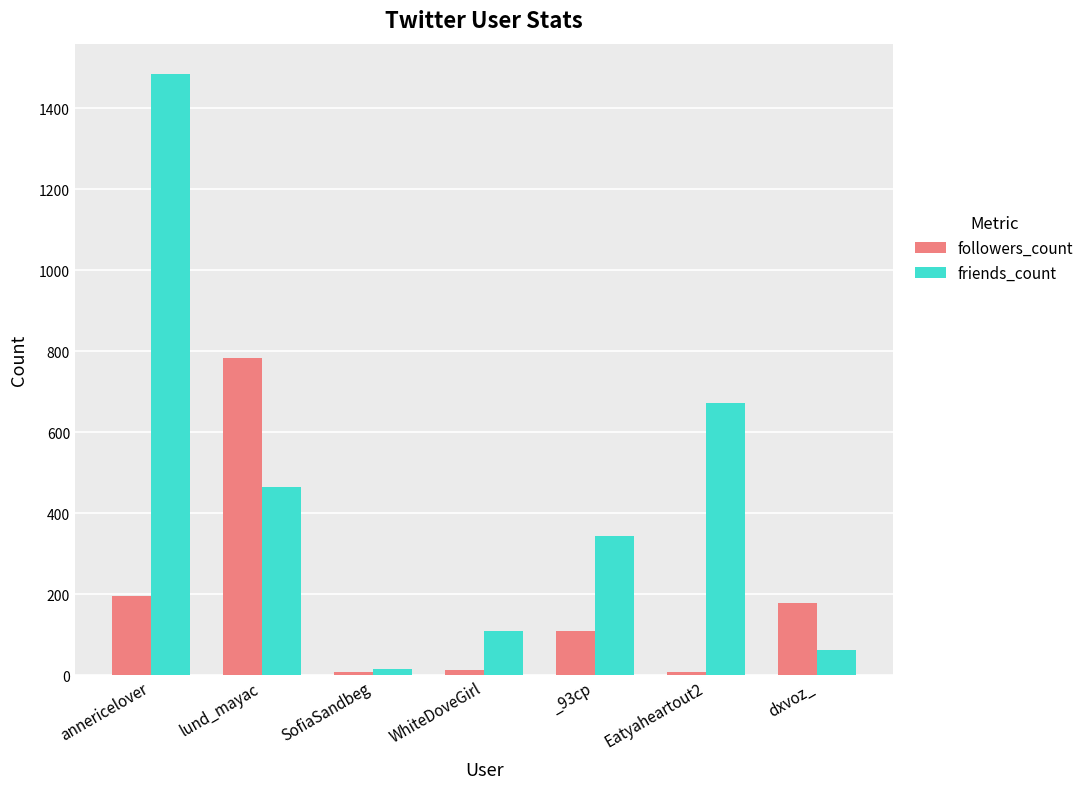

Rank the series at dxvoz_ from highest to lowest value.

followers_count, friends_count